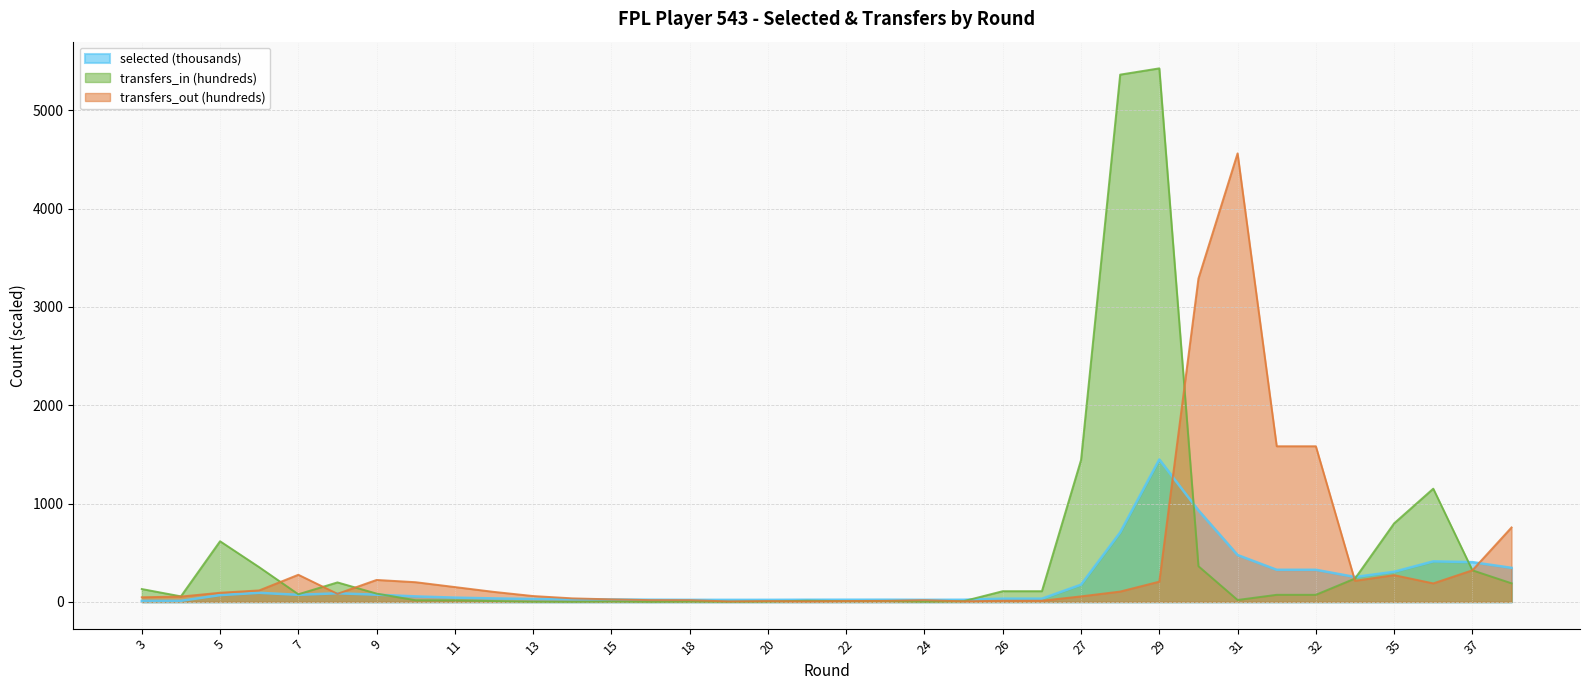

What is the highest value of the selected series?

1448.4